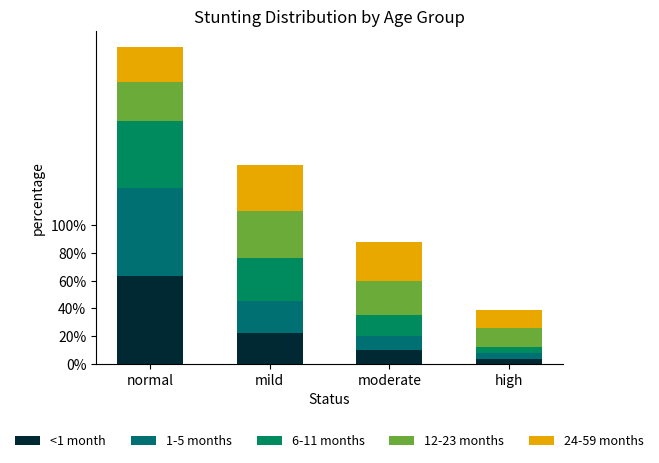

How many data points in <1 month are less than 22?

2